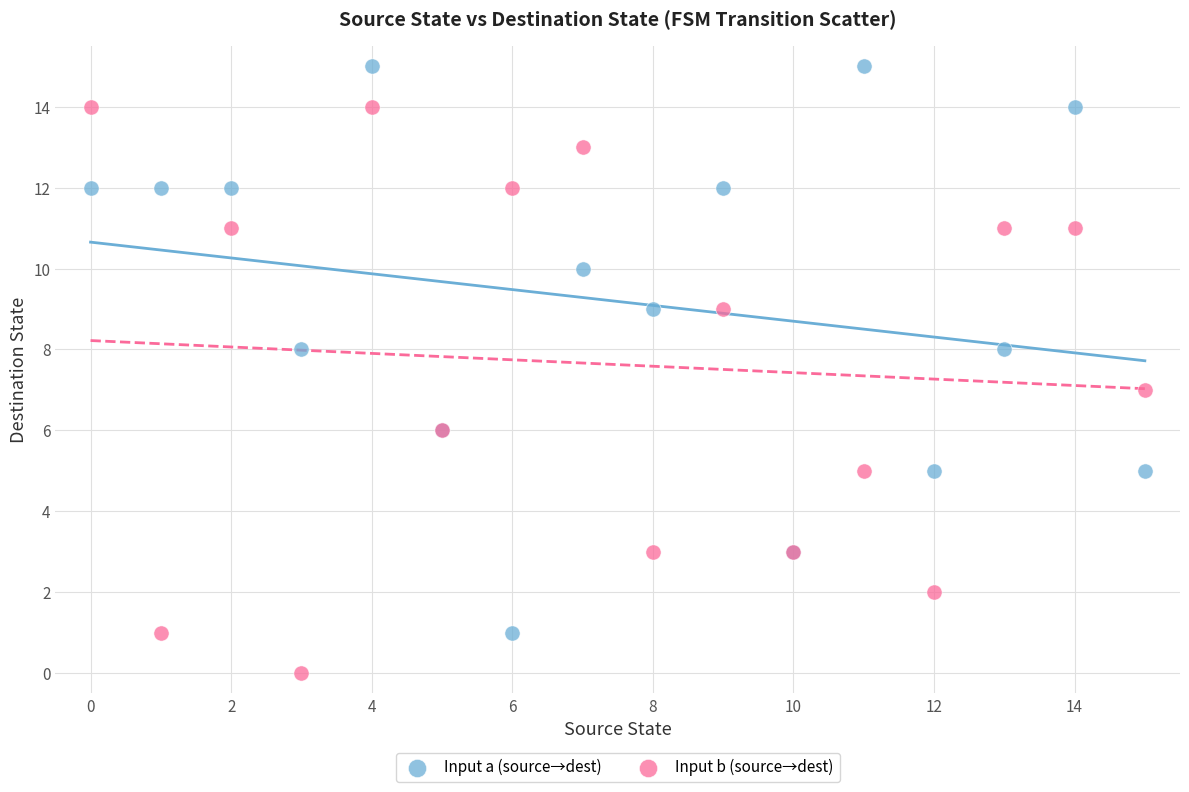

What are all the series names shown in the legend?

Input a (source→dest), Input b (source→dest)